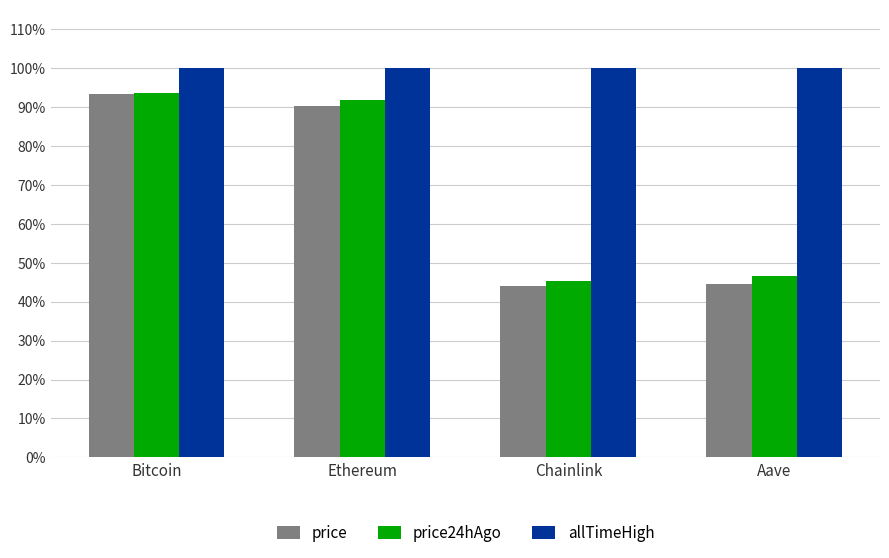

Which series has the widest spread of values?

price